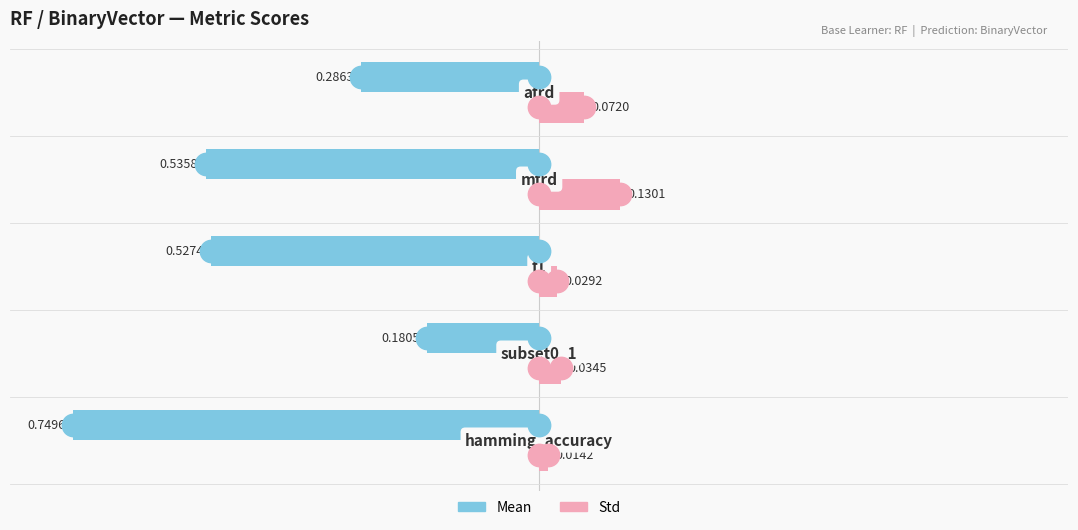

Which series reaches the minimum Y coordinate?

Mean